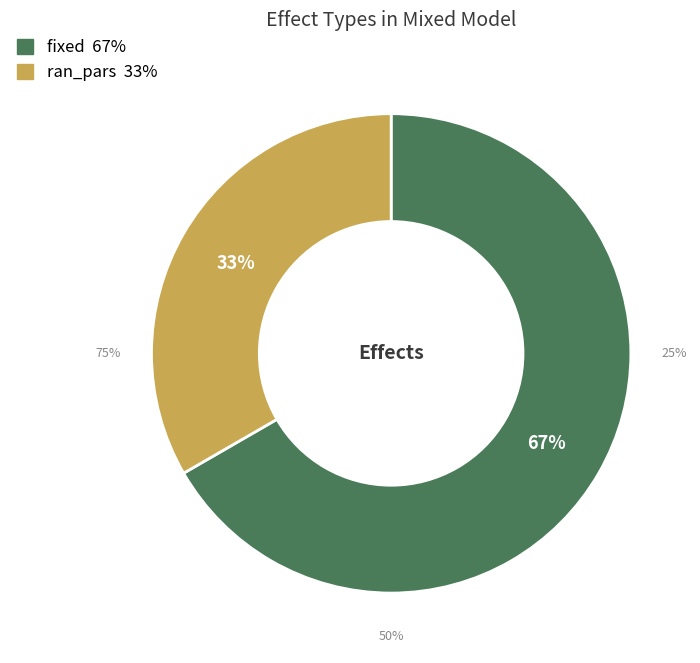

How much of the chart is everything except fixed?

33.3%